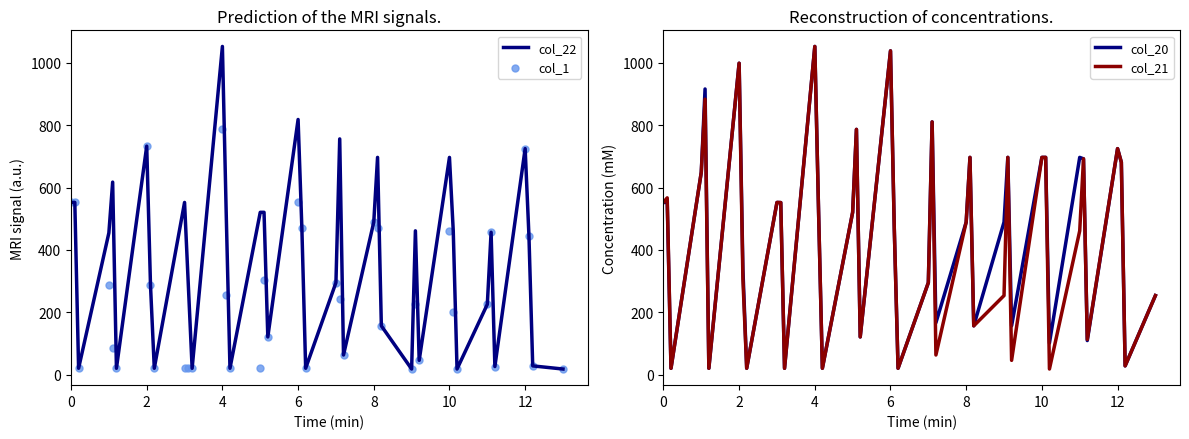

The value of col_21 at 2 is 998.3. True or false?

True